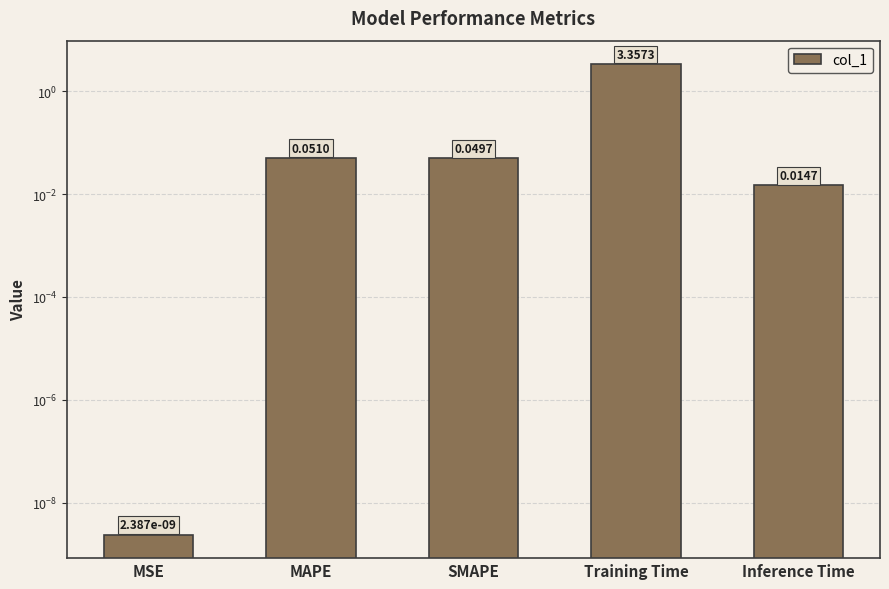

Rank the categories by value from highest to lowest.

Training Time, MAPE, SMAPE, Inference Time, MSE